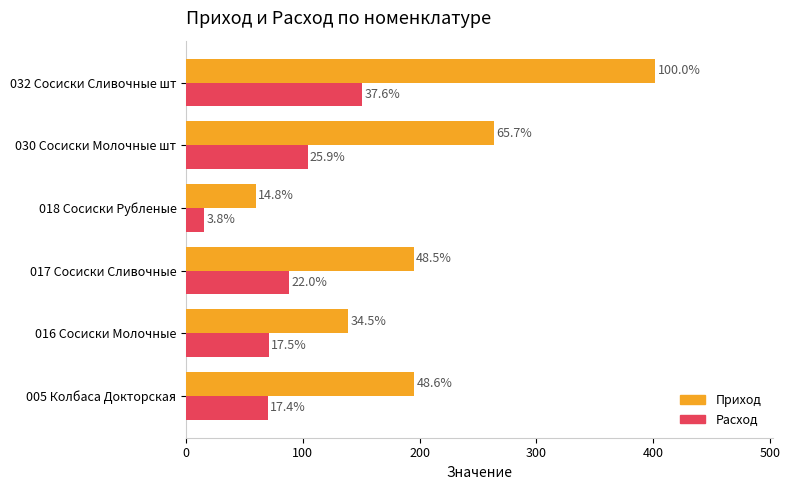

What are all the series names shown in the legend?

Приход, Расход